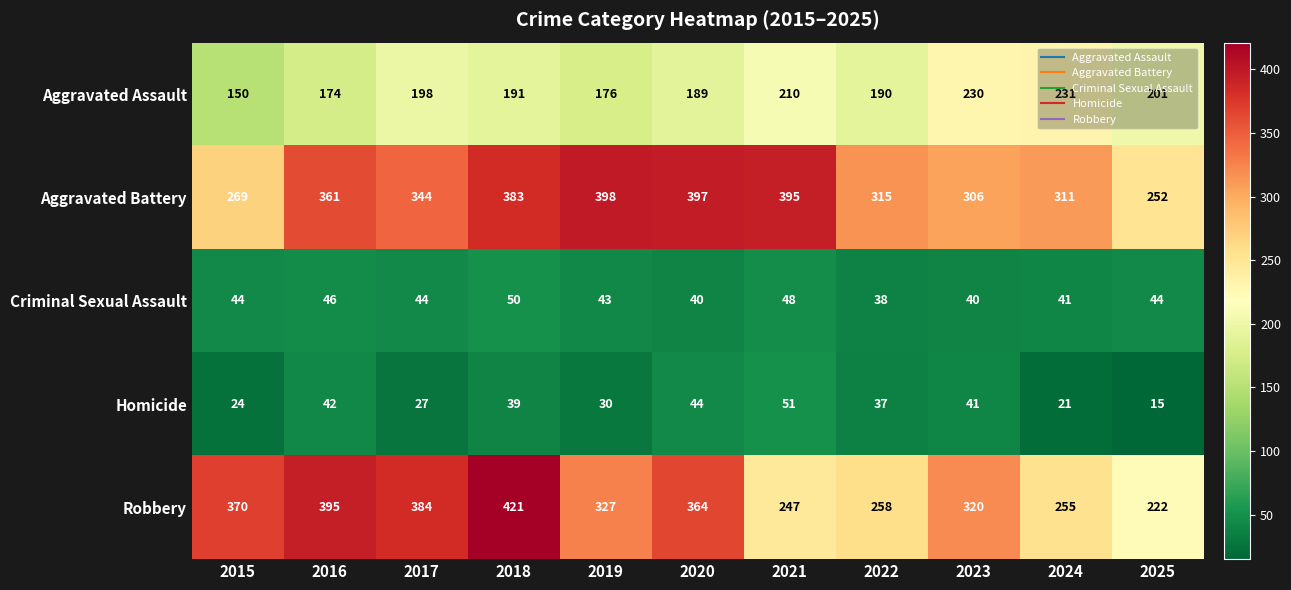

At which category is the sum across all series the highest?

2018